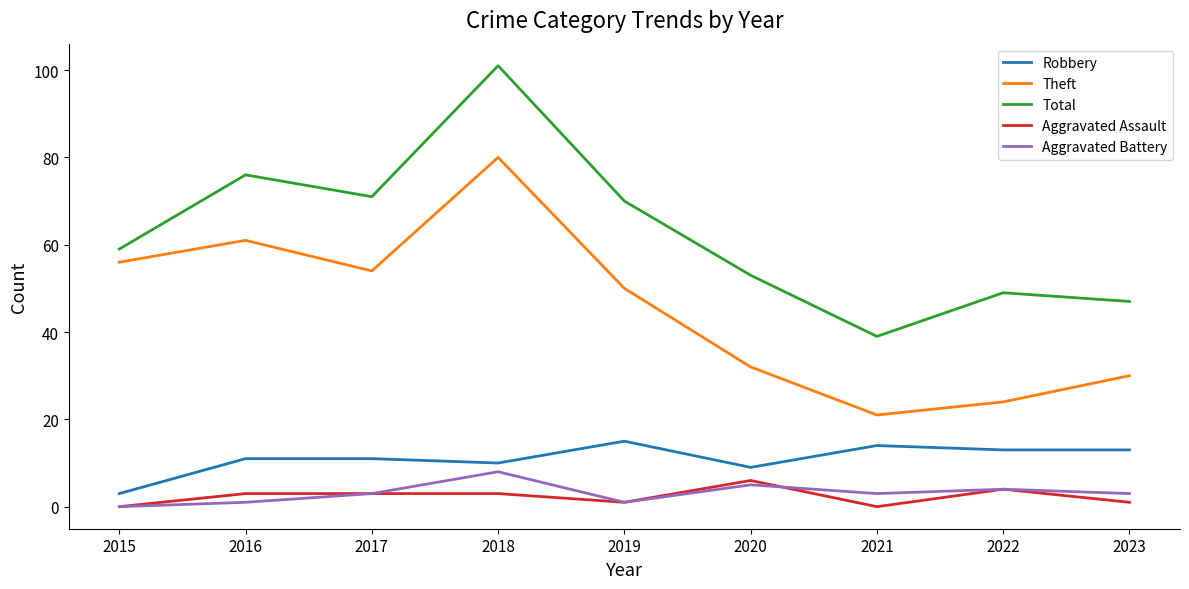

Which series has the largest range (max minus min)?

Total